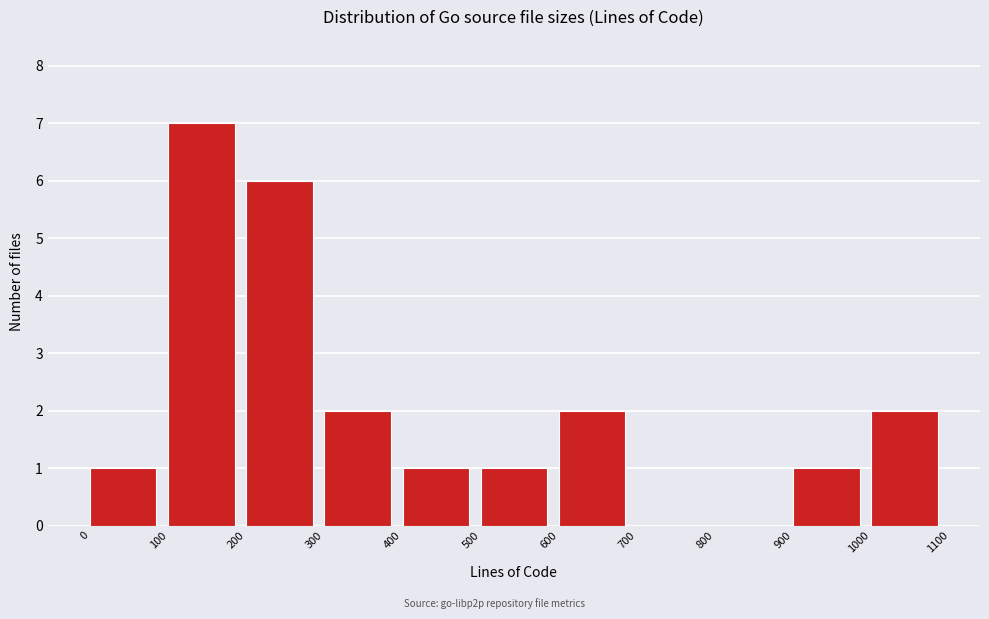

Which range on the x-axis has the tallest bar?

100 to 200